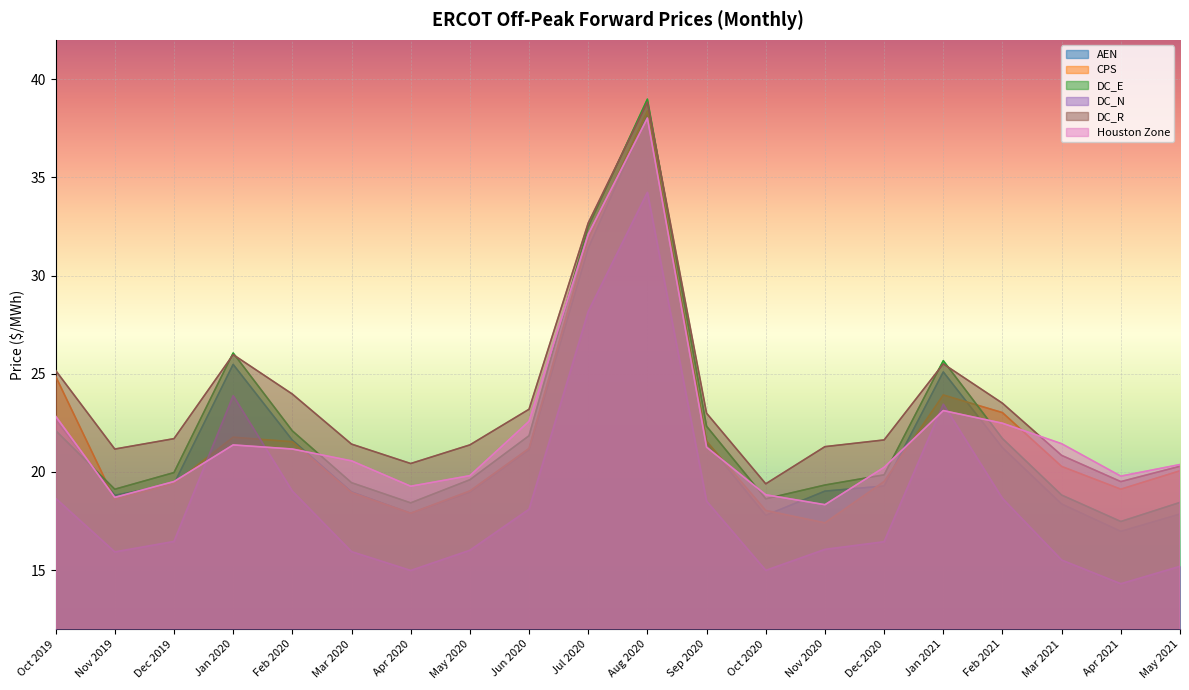

Between Sep 2020 and Dec 2020, which series saw the biggest shift?

DC_E